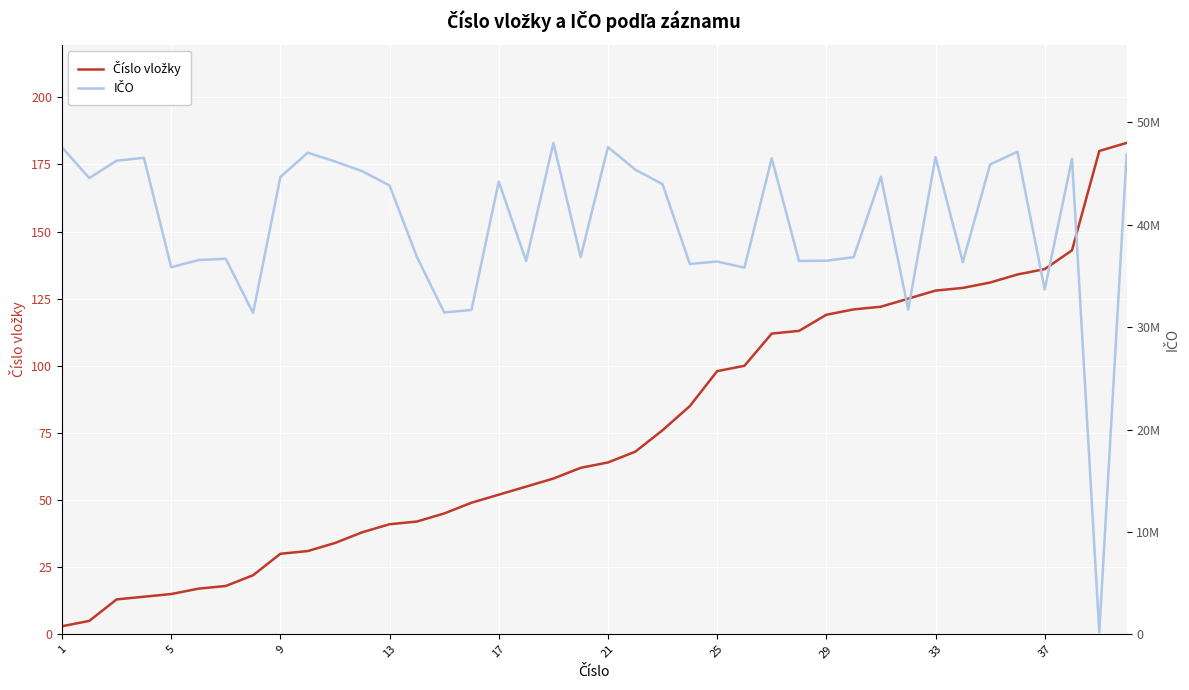

What is the difference between the second highest and second lowest values in the Číslo vložky series?

175